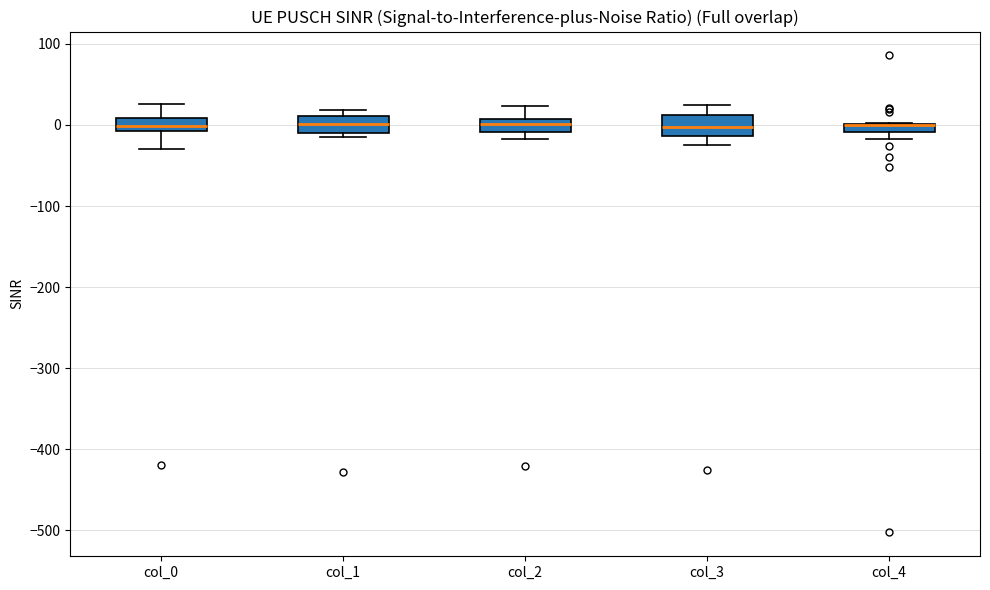

Where is the lower edge of the box for col_2 on the y-axis? The values are not printed on the chart, so give them approximately, as read against the axis.

-10